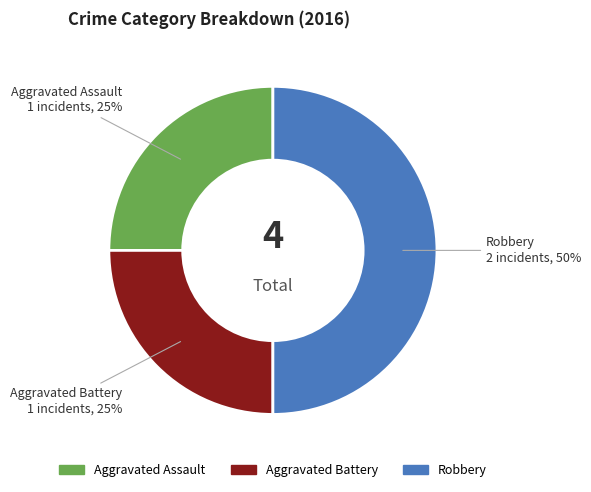

Approximately how many times larger is the value at Aggravated Battery compared to Aggravated Assault?

1.0